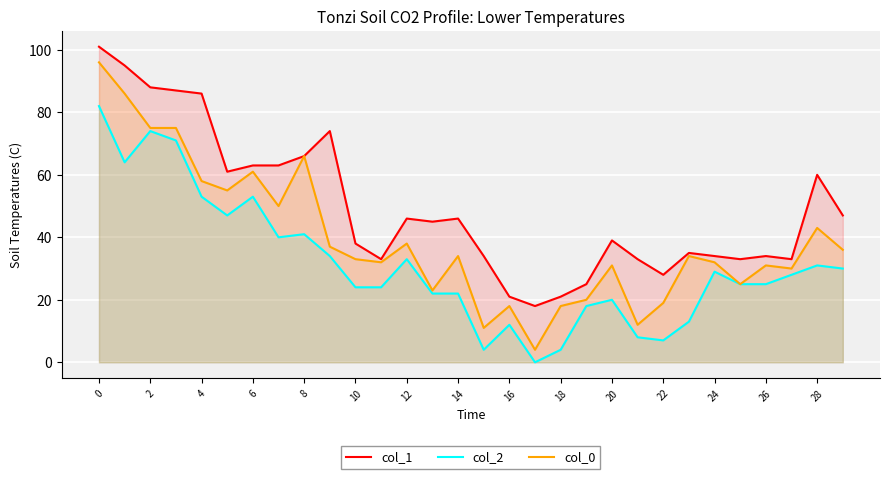

Which series has the largest total across all categories?

col_1